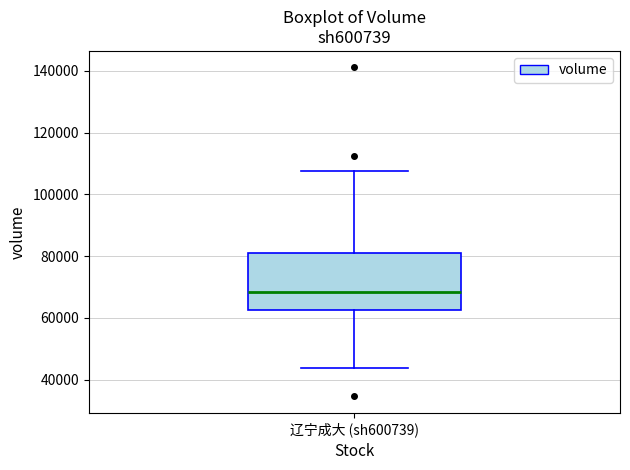

Transcribe this box plot: give where the median line is, the range the box spans, and where the two whiskers end, as read against the y-axis. The values are not printed on the chart, so give them approximately, as read against the axis.

median 68000, box 62000 to 82000, whiskers 44000 to 108000